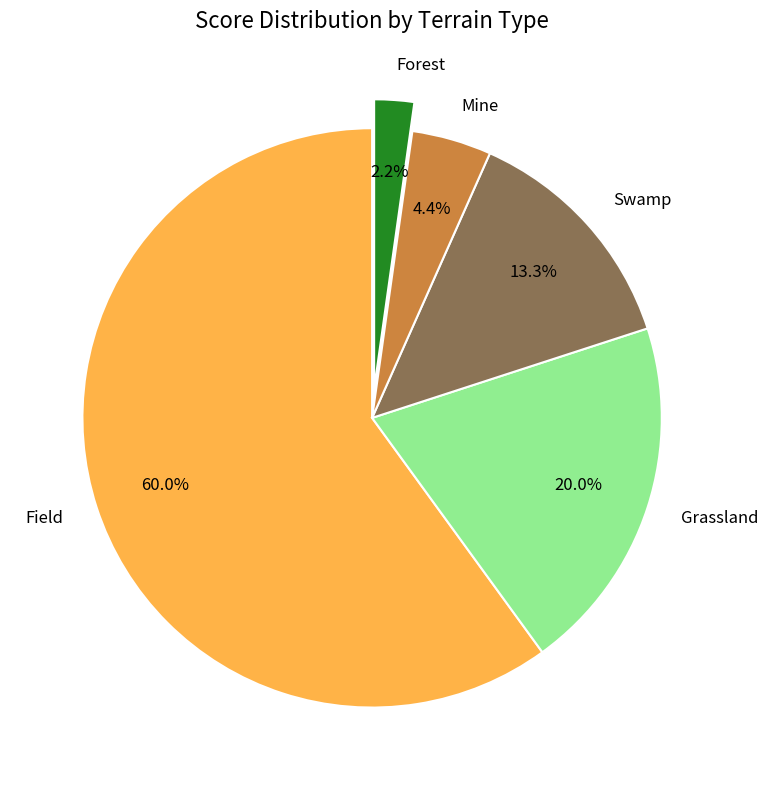

What portion of the pie excludes Swamp?

86.7%